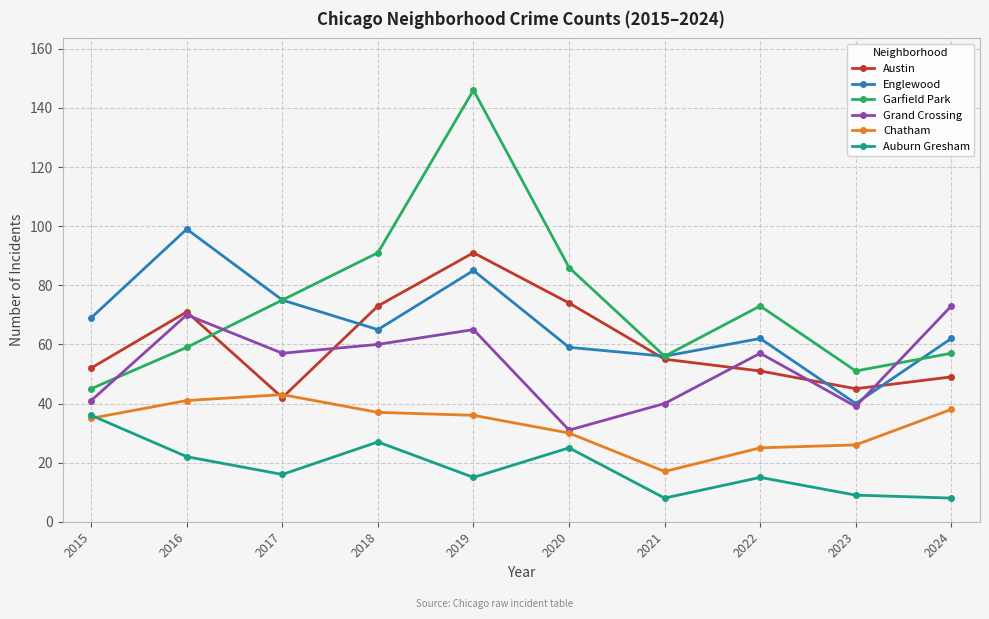

Where is the first local maximum for Grand Crossing?

2016